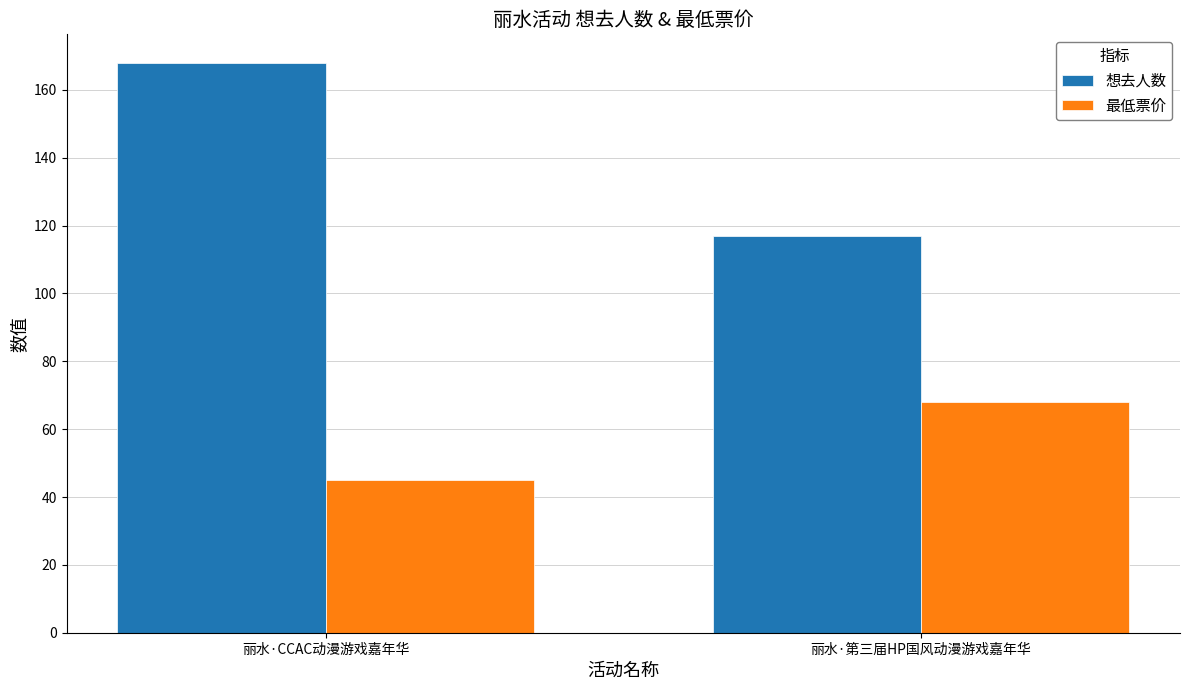

The 想去人数 series shows 168 at 丽水·CCAC动漫游戏嘉年华. True or false?

True